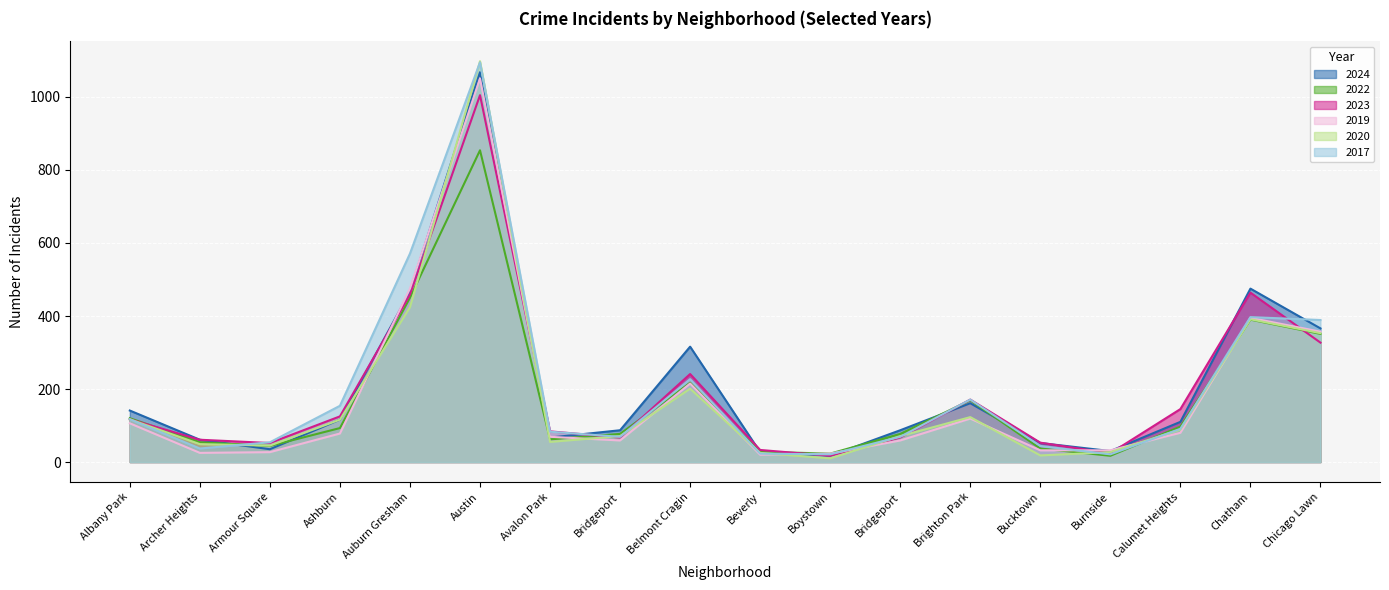

The 2022 series shows 450 at Auburn Gresham. True or false?

True